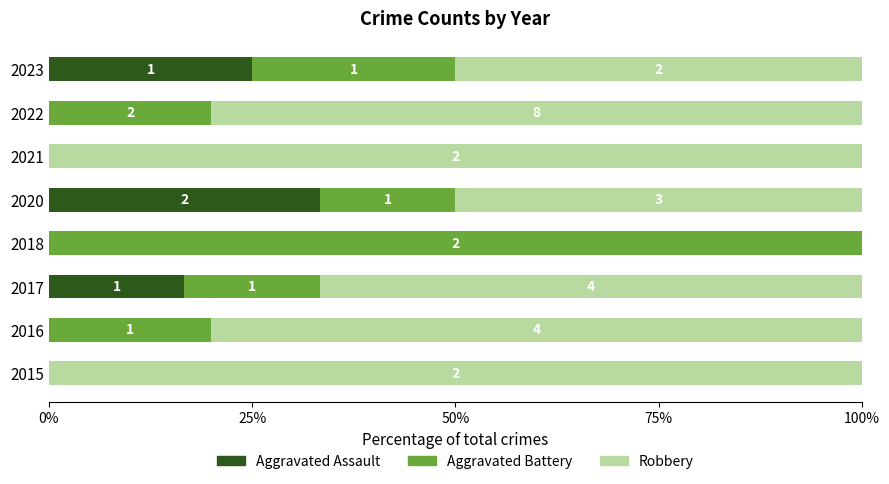

Rank the series by their maximum value, from highest to lowest.

Aggravated Battery, Robbery, Aggravated Assault